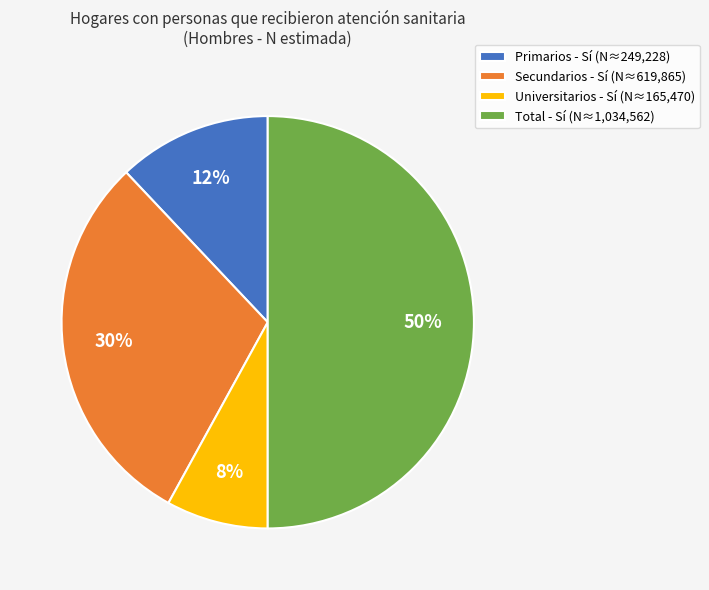

How many segments does this pie chart have?

4